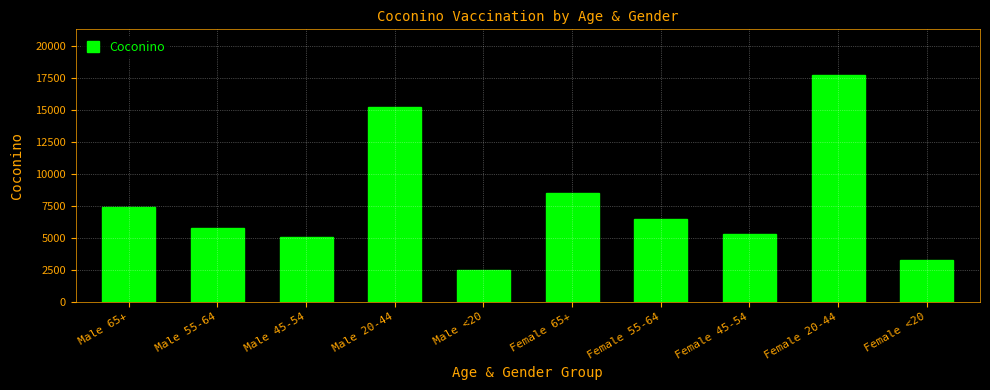

The chart shows a value of 1615 at Male 45-54. True or false?

False